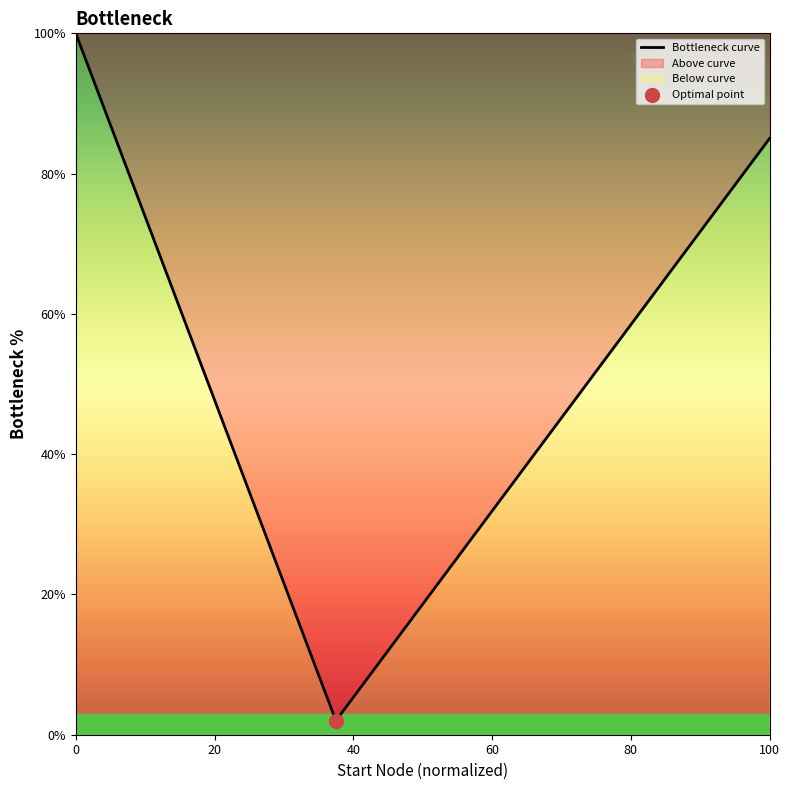

What is the greatest value displayed?

100.0